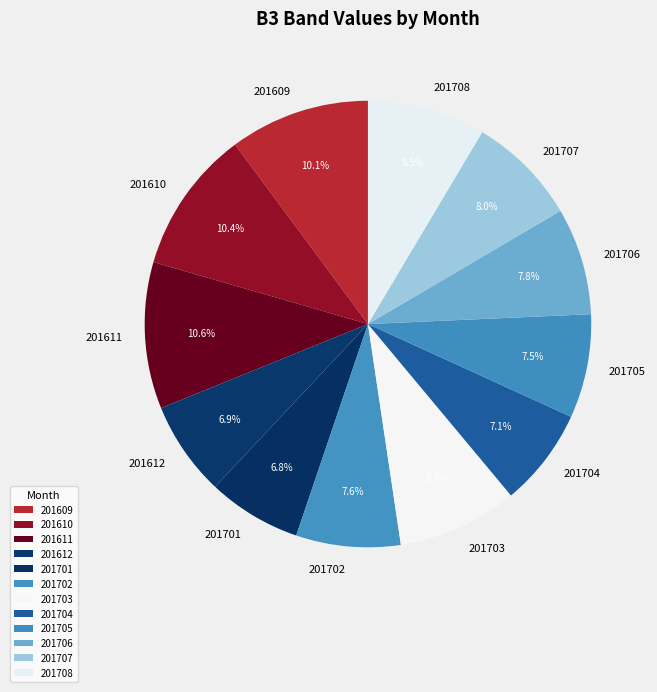

Which has a higher value, 201707 or 201708?

201708